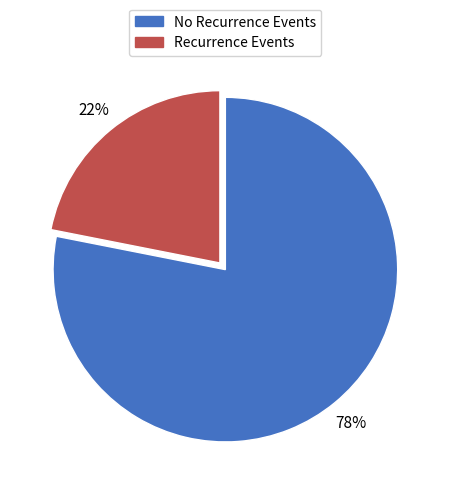

How many segments does this pie chart have?

2